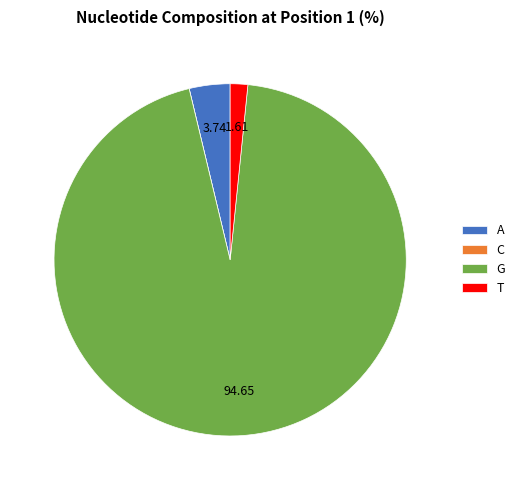

Does G account for over 50% of the chart?

Yes